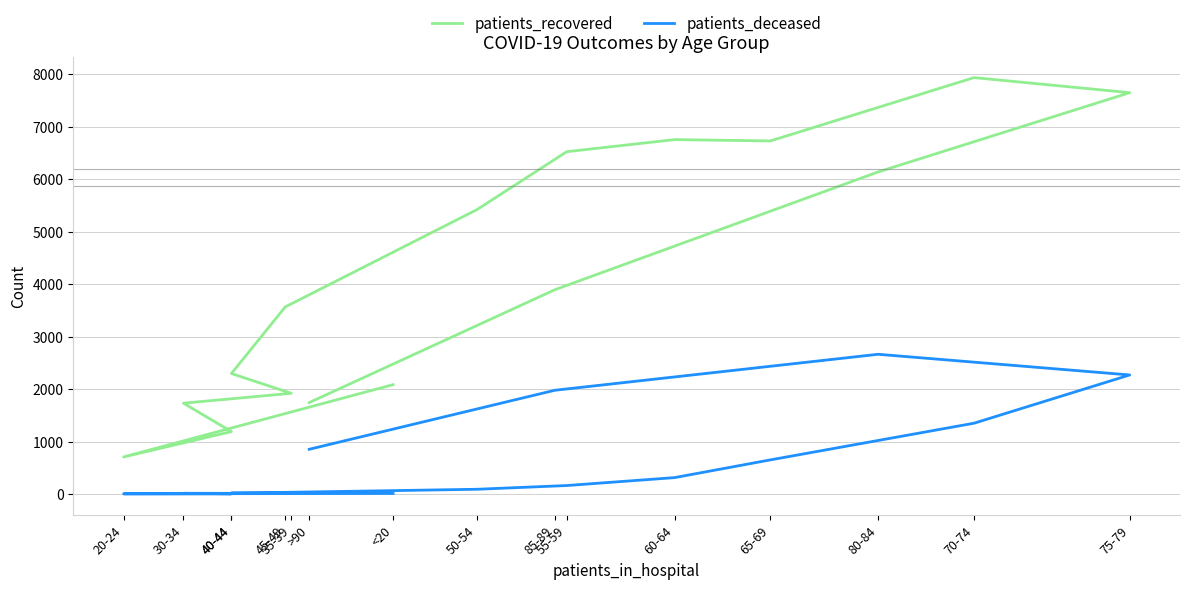

How many values in the patients_deceased series are below 161?

8